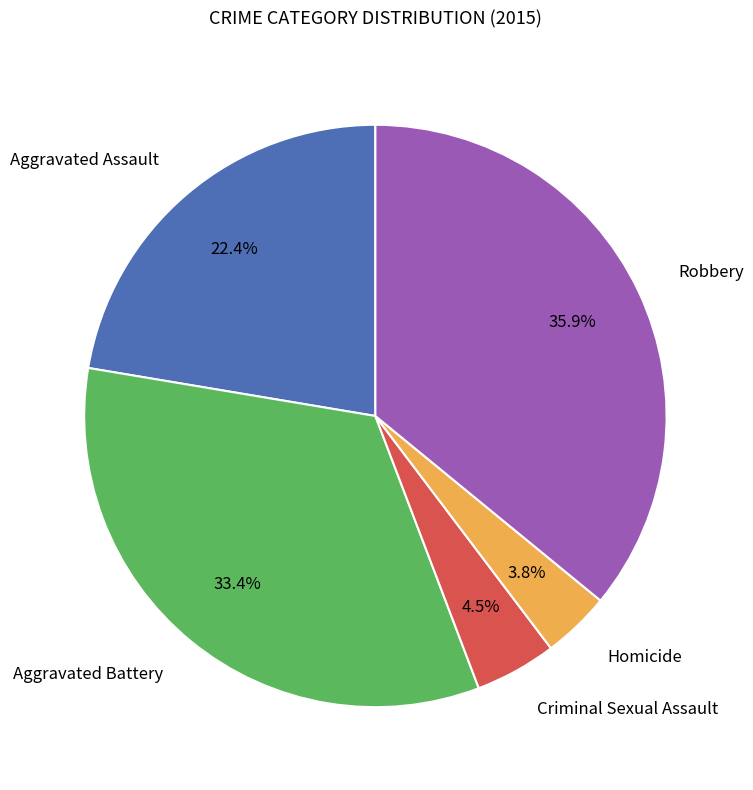

Is there any slice that represents more than half of the pie?

No